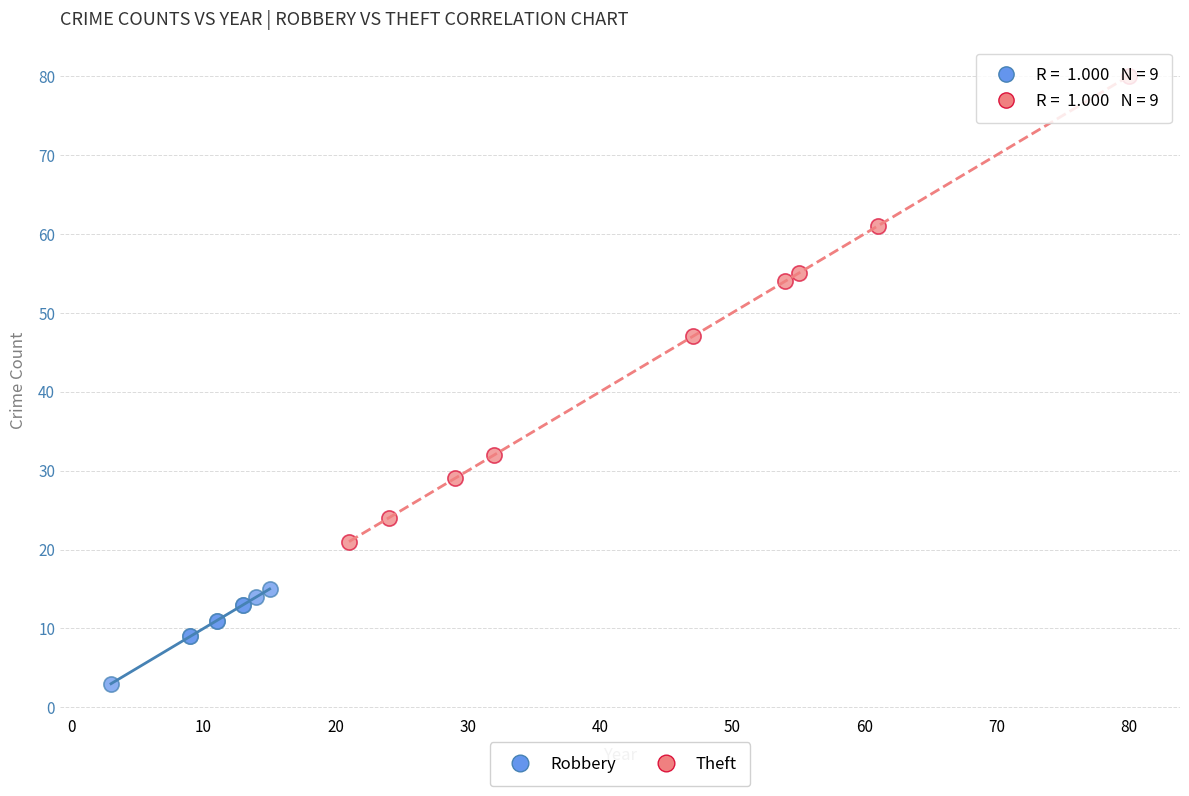

What are all the series names shown in the legend?

Robbery, Theft